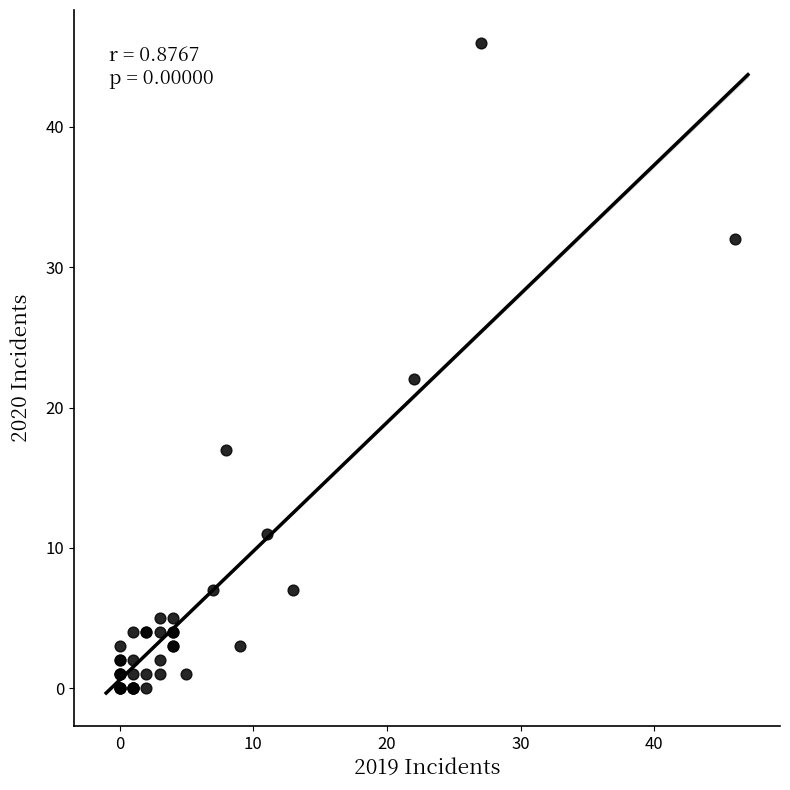

What Y value in the scatter plot is closest to 23?

22